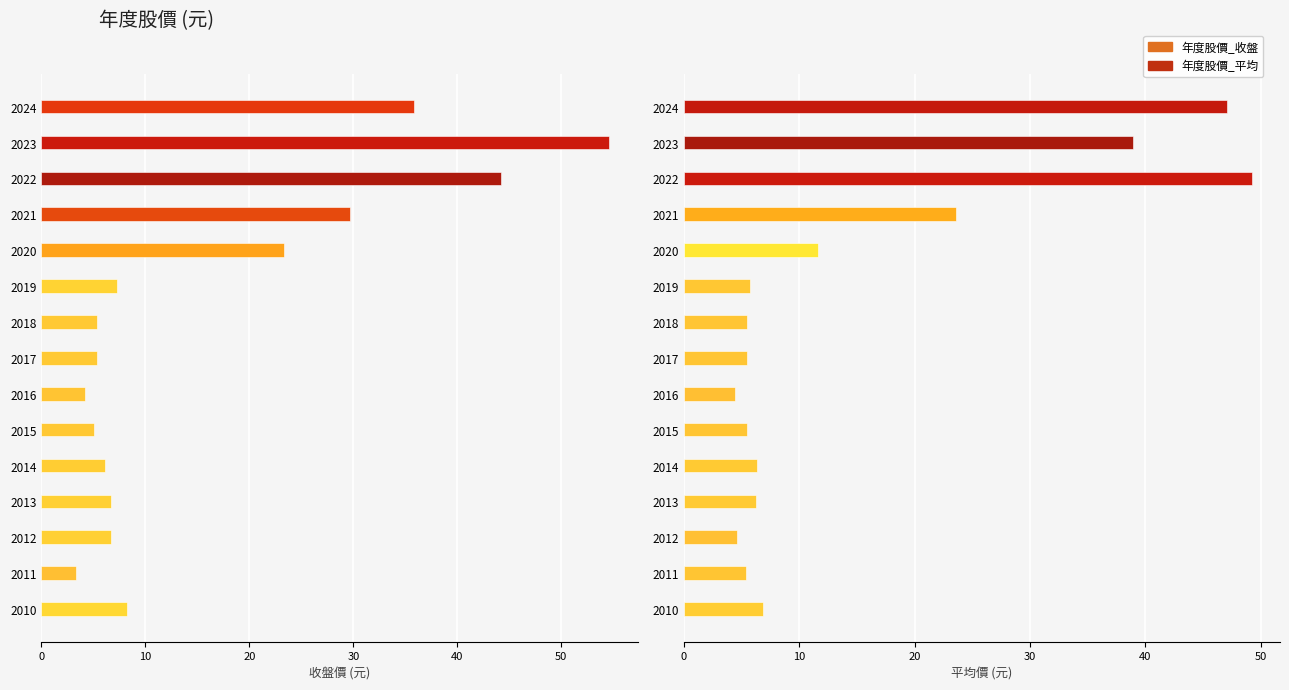

What is the sum of all 年度股價_收盤 values?

245.9